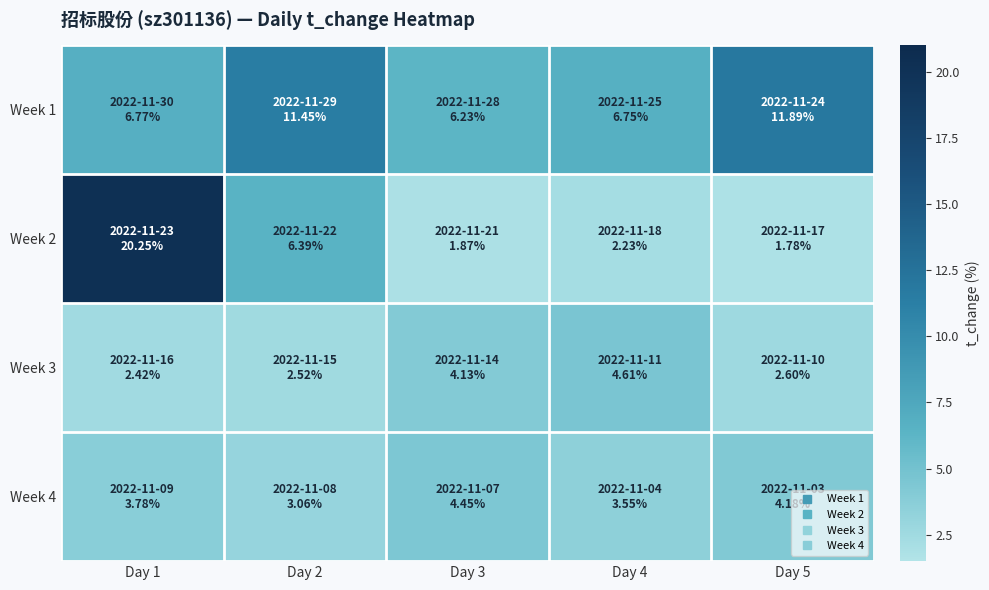

Rank the series at Day 4 from highest to lowest value.

Week 1, Week 3, Week 4, Week 2